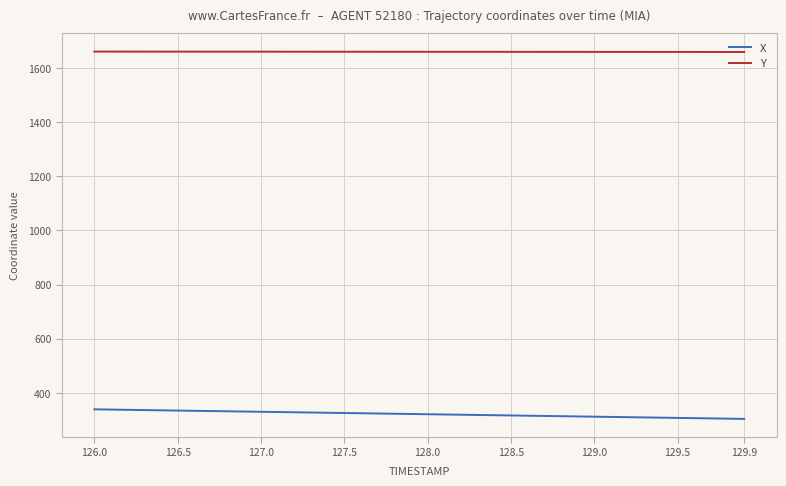

What is the minimum value shown in the chart?

304.4